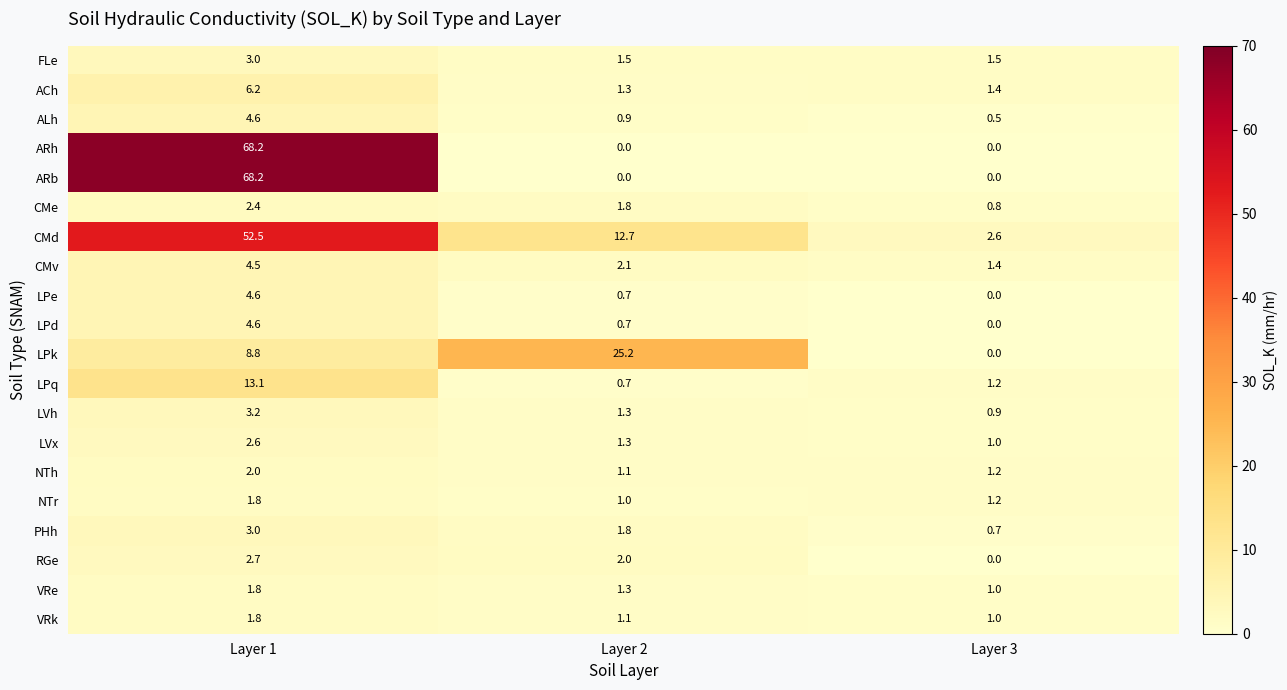

What is the difference between the second highest and minimum values in the LVh series?

0.4